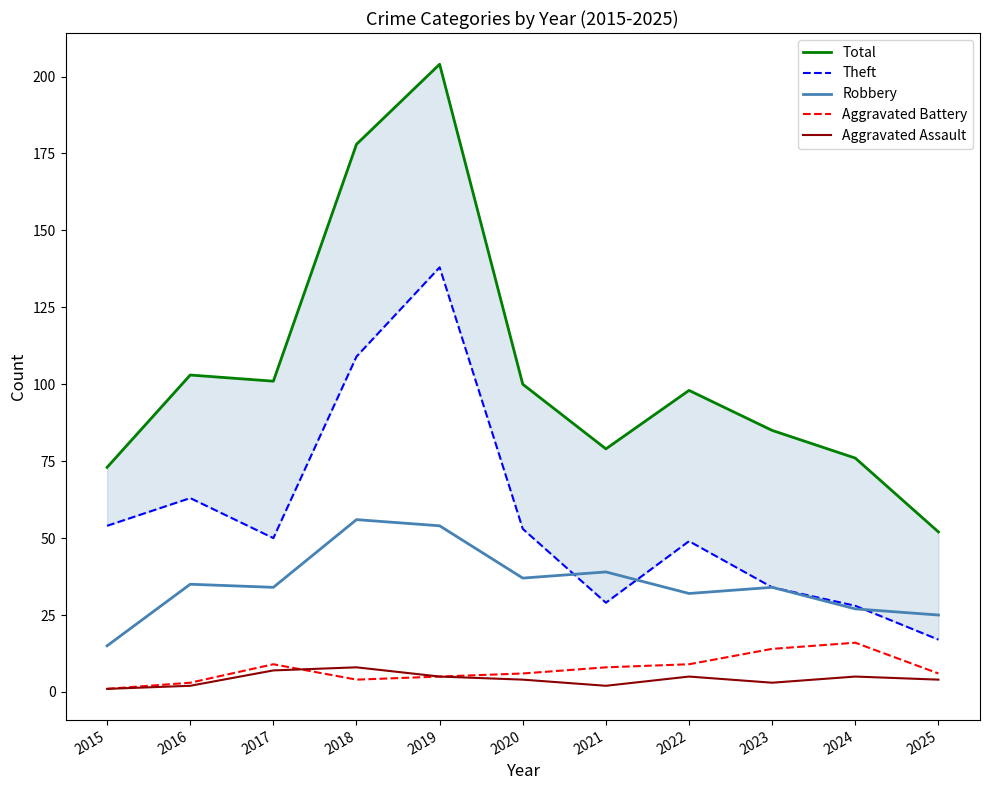

Reading left to right, what are all the values shown in this chart?

Total: 73	103	101	178	204	100	79	98	85	76	52
Theft: 54	63	50	109	138	53	29	49	34	28	17
Robbery: 15	35	34	56	54	37	39	32	34	27	25
Aggravated Battery: 1	3	9	4	5	6	8	9	14	16	6
Aggravated Assault: 1	2	7	8	5	4	2	5	3	5	4